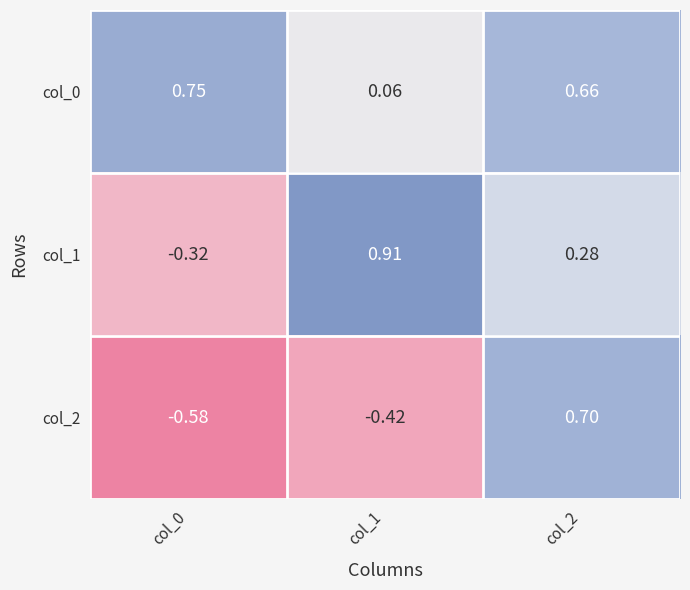

Is the value of col_2 at col_2 greater than the value of col_0 at col_2?

Yes